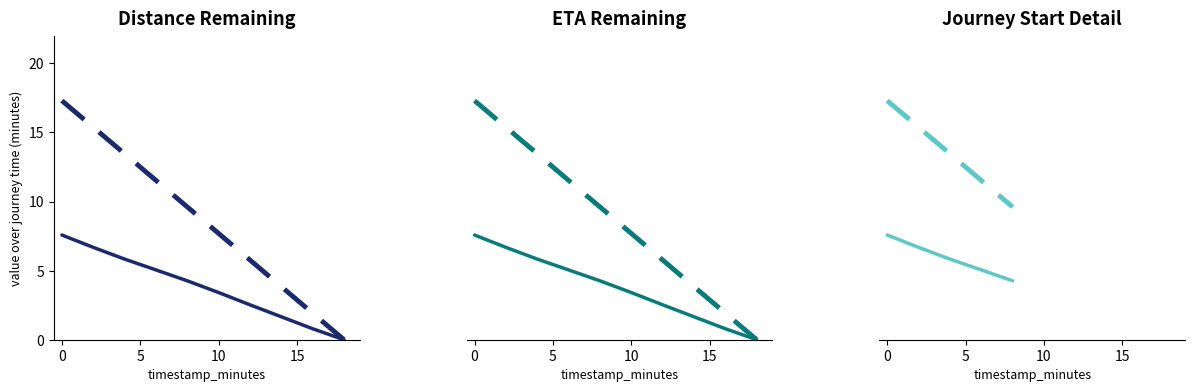

List the series in order of their peak value, lowest first.

distance_remaining_km, eta_remaining_minutes